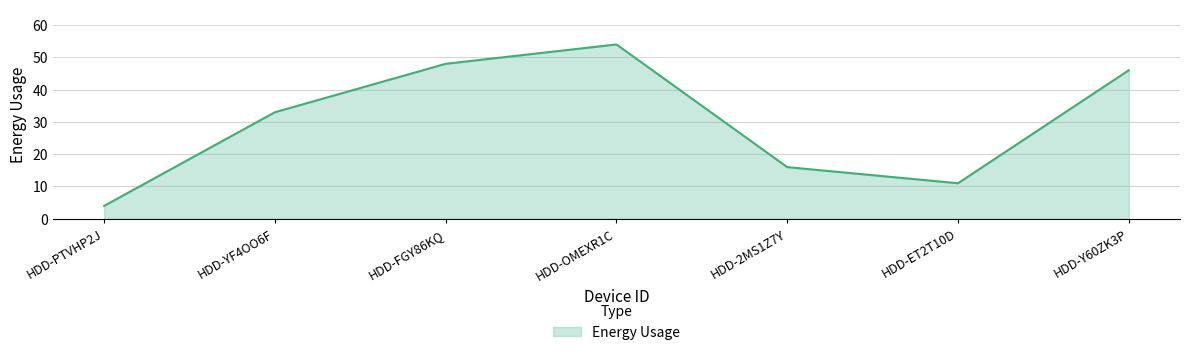

What is the average value?

30